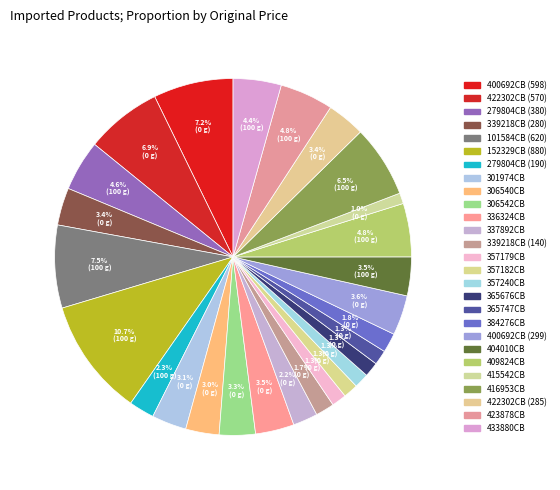

How many segments does this pie chart have?

27